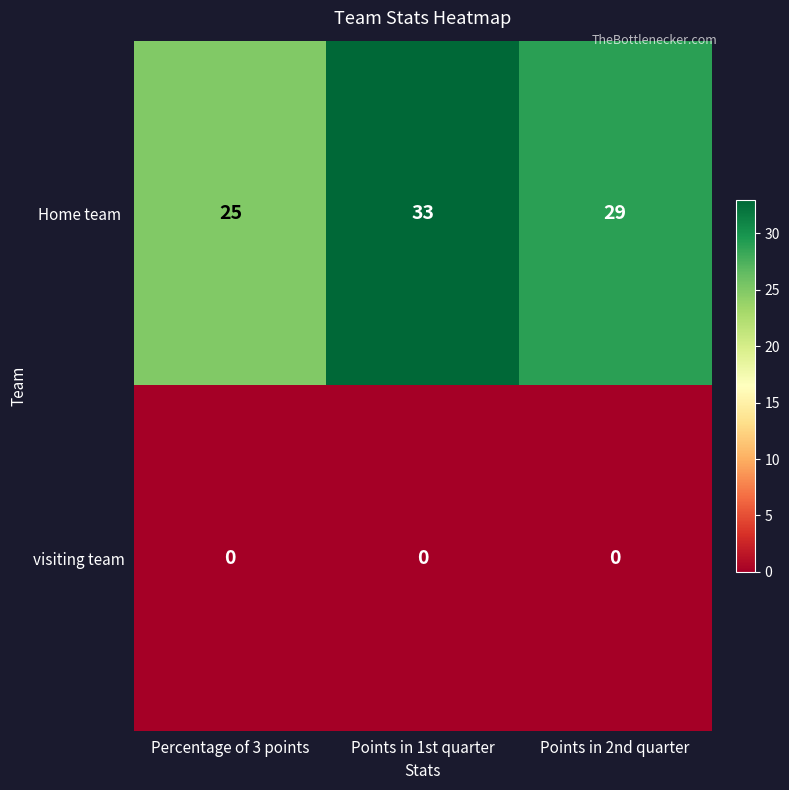

What is the maximum value shown in the chart?

33